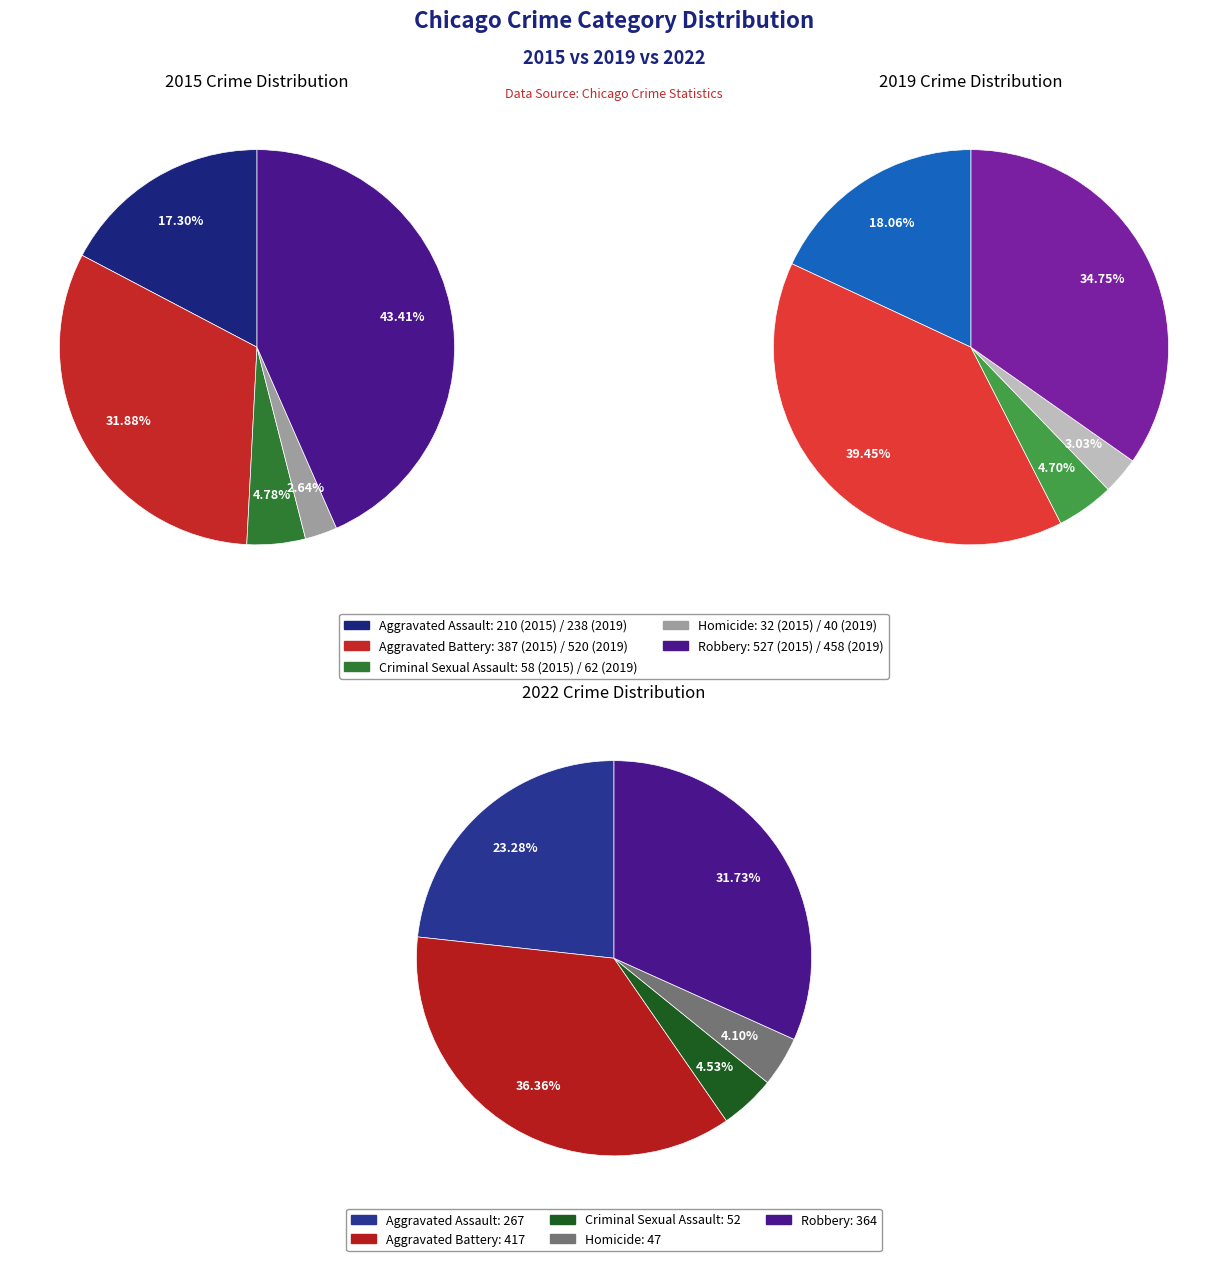

How many slices are in this pie chart?

5